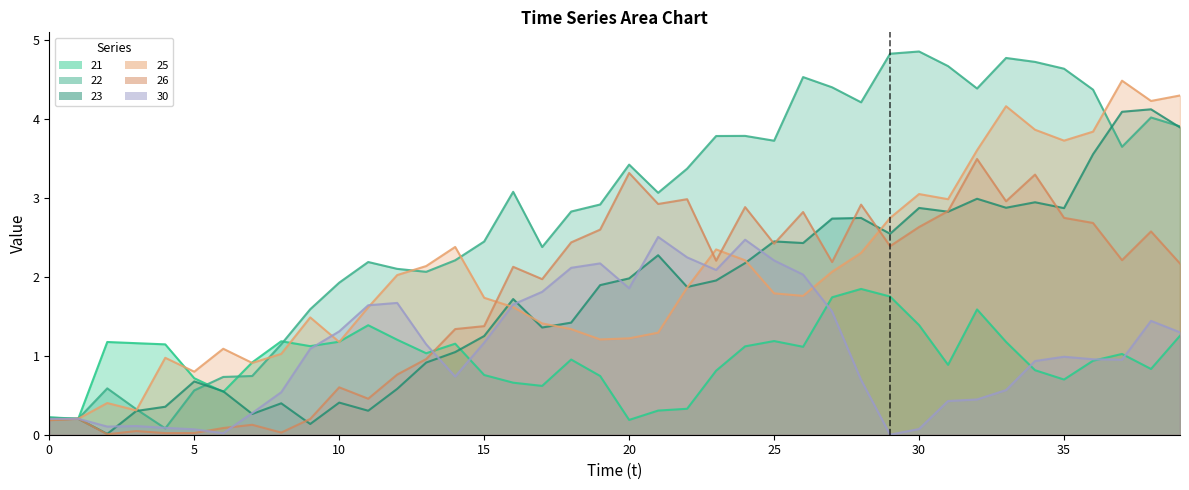

List the series in order of their peak value, lowest first.

21, 30, 26, 23, 25, 22